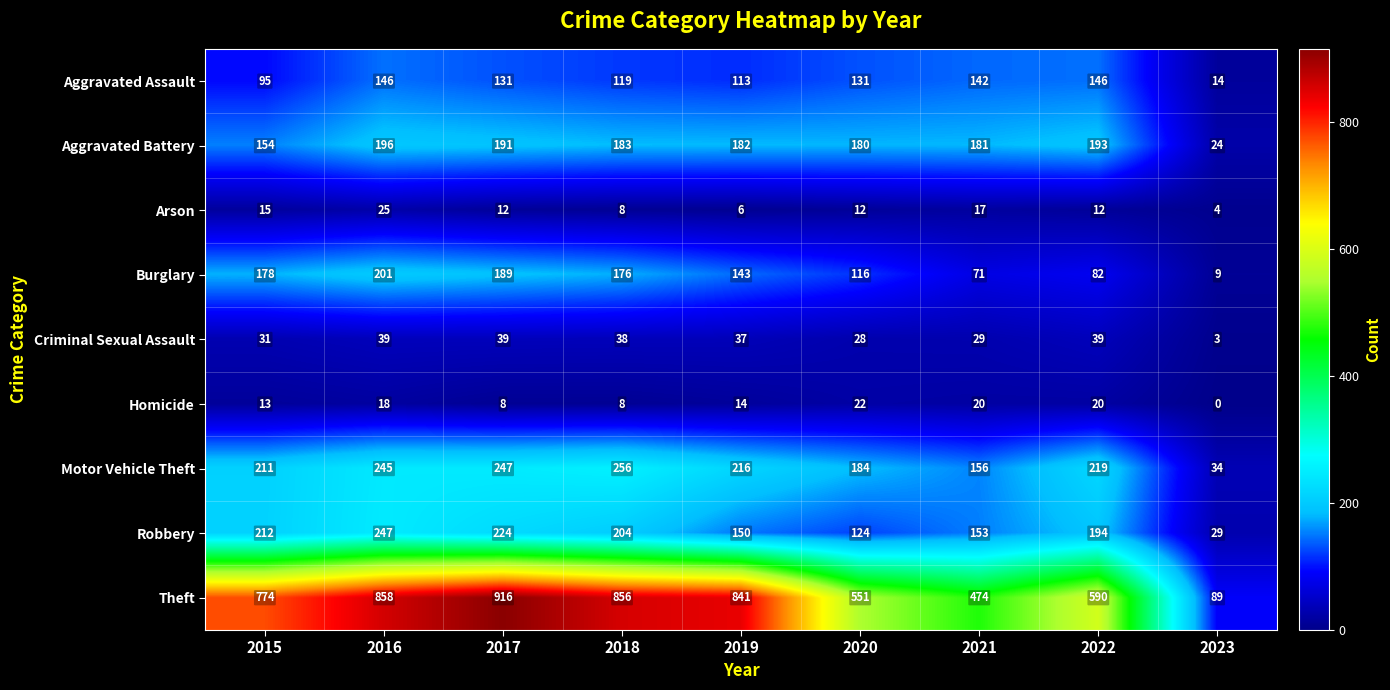

What is the average value of the Criminal Sexual Assault series?

31